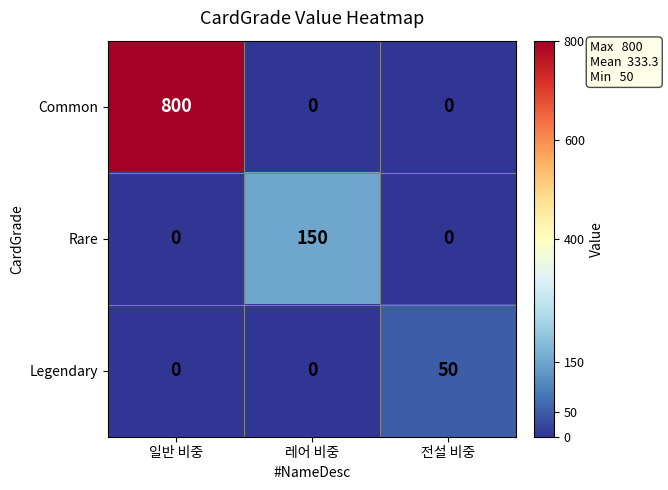

What is the highest value of the Rare series?

150